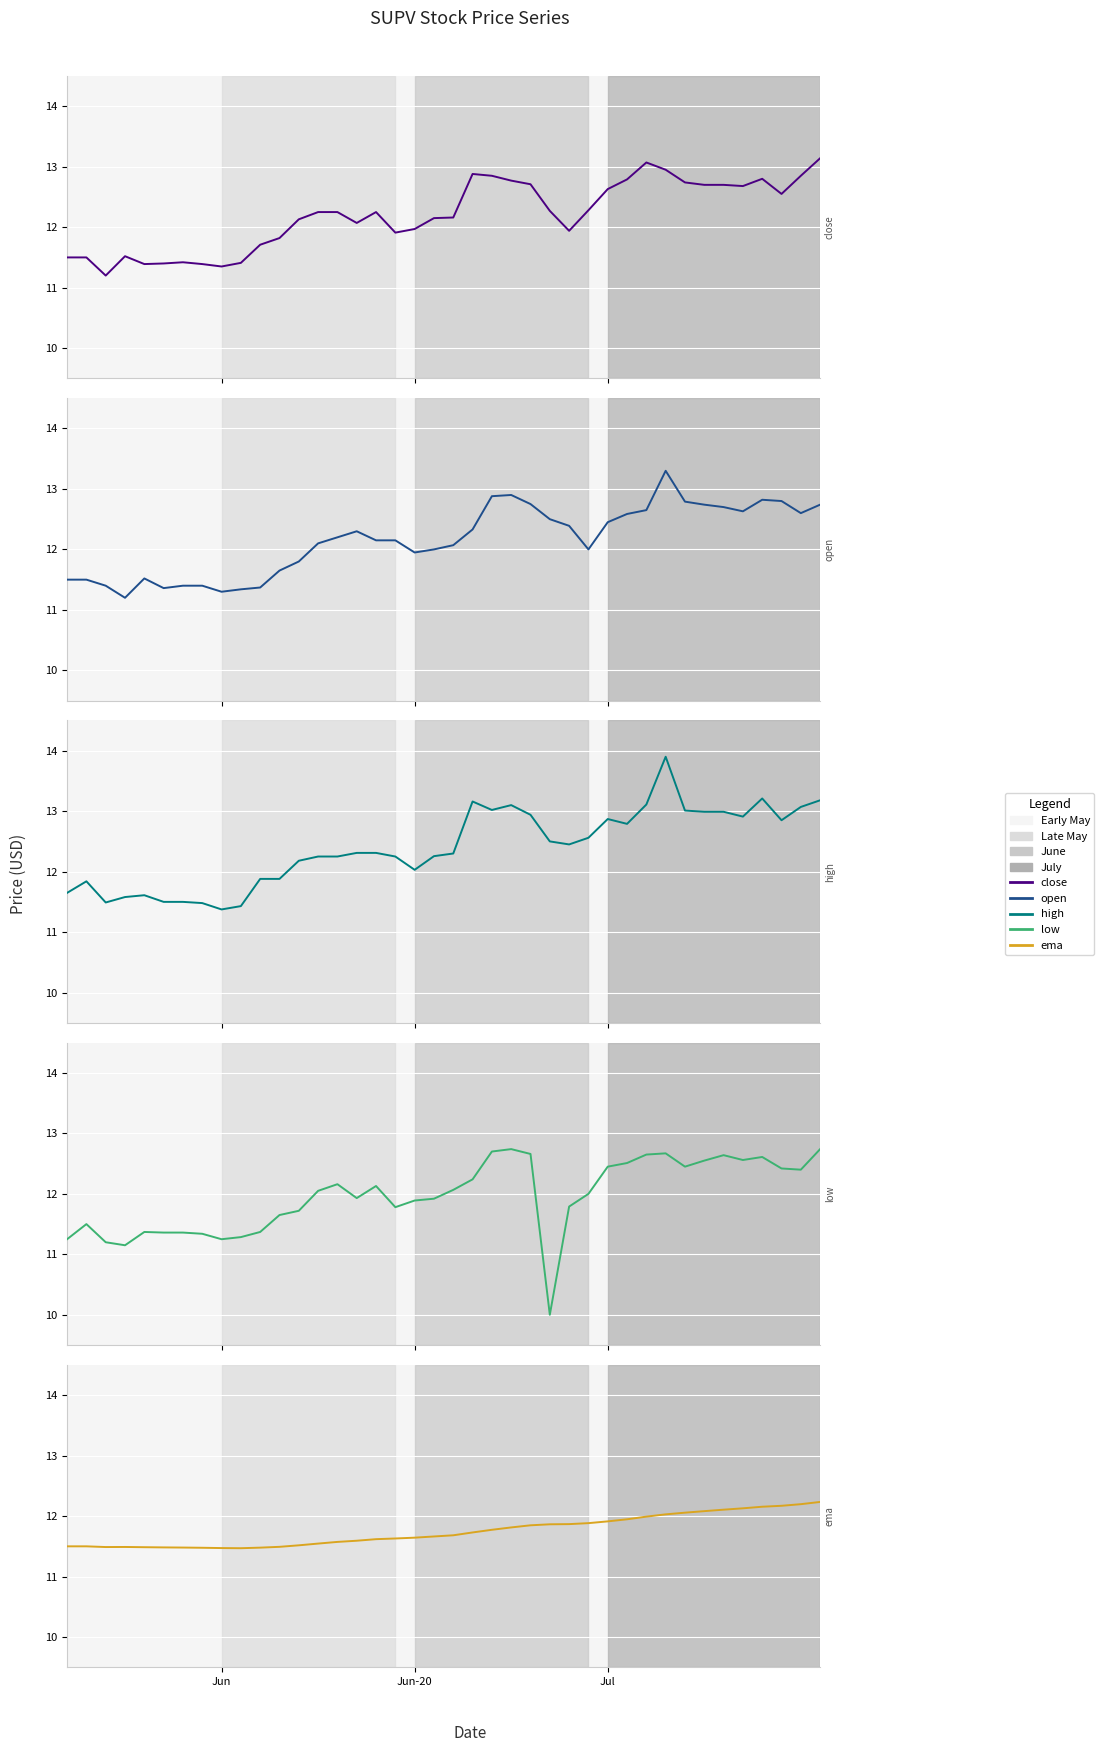

True or false: low has a value of 8.3 at 15.

False